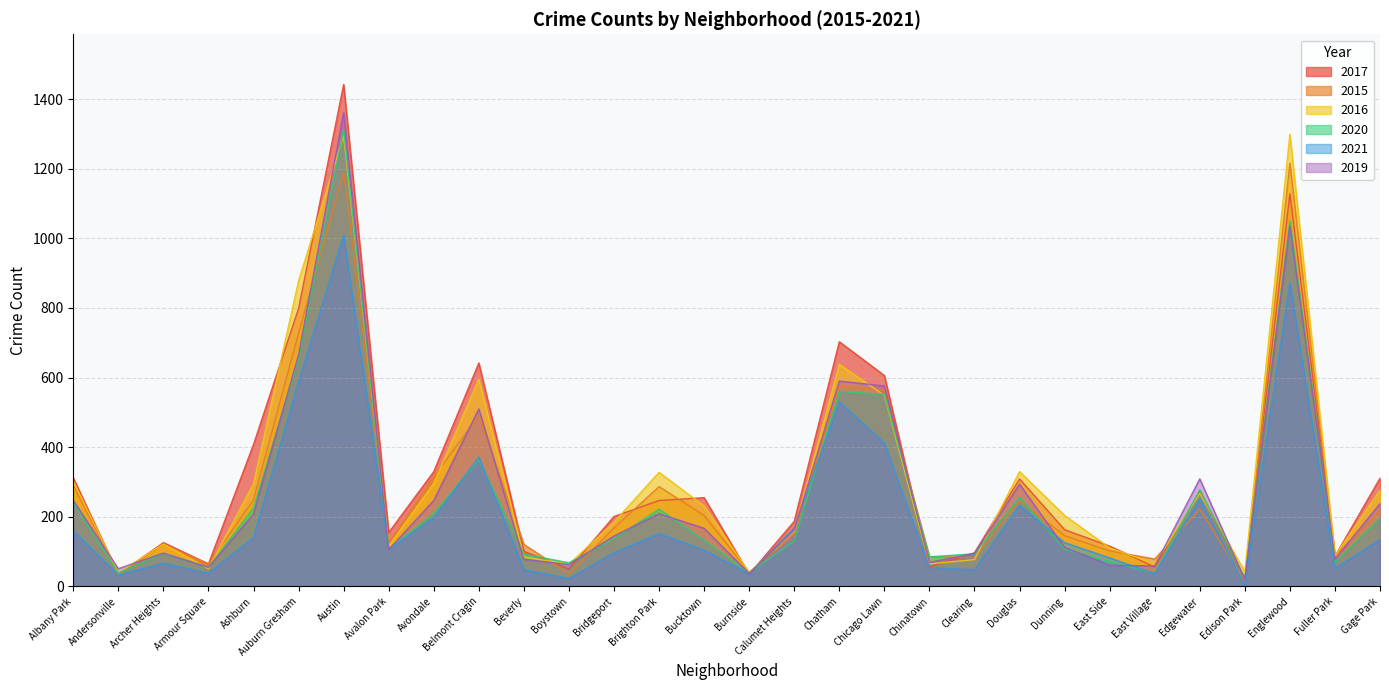

How many lines are shown in the chart?

6